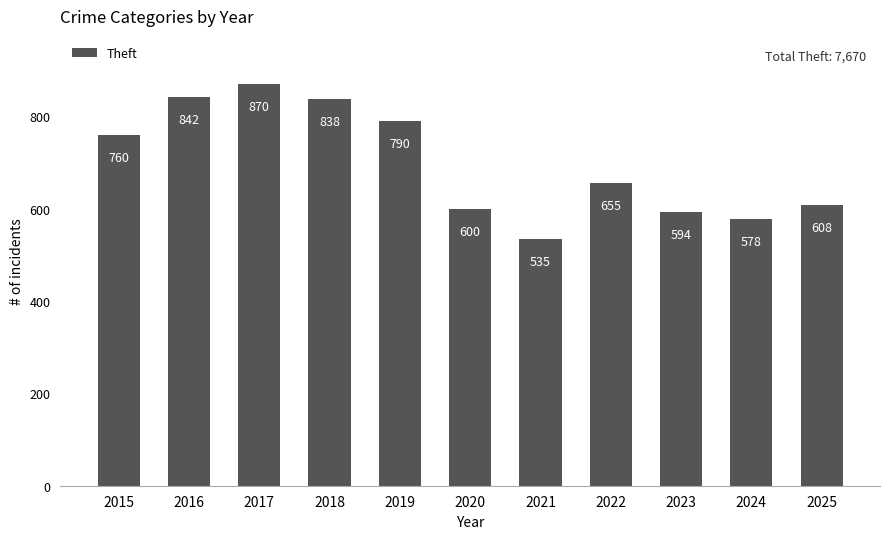

Between 2023 and 2018, which is larger?

2018